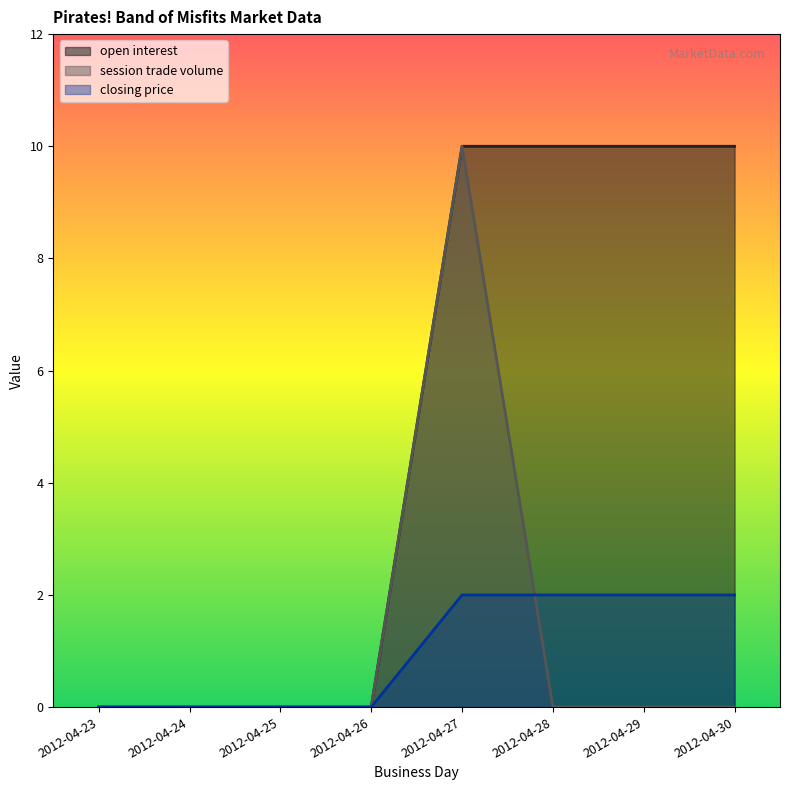

Reading right to left, extract all data points from this chart.

open interest: 2012-04-30=10	2012-04-29=10	2012-04-28=10	2012-04-27=10	2012-04-26=0	2012-04-25=0	2012-04-24=0	2012-04-23=0
session trade volume: 2012-04-30=0	2012-04-29=0	2012-04-28=0	2012-04-27=10	2012-04-26=0	2012-04-25=0	2012-04-24=0	2012-04-23=0
closing price: 2012-04-30=2	2012-04-29=2	2012-04-28=2	2012-04-27=2	2012-04-26=0	2012-04-25=0	2012-04-24=0	2012-04-23=0